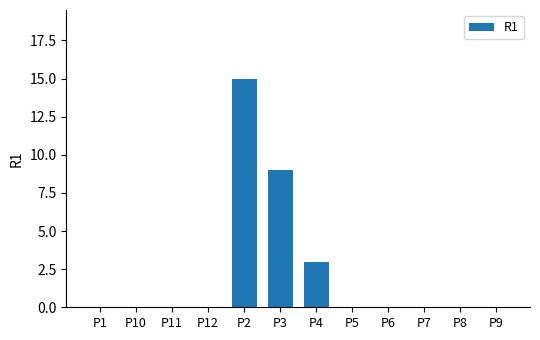

How many values are between 0 and 3?

10